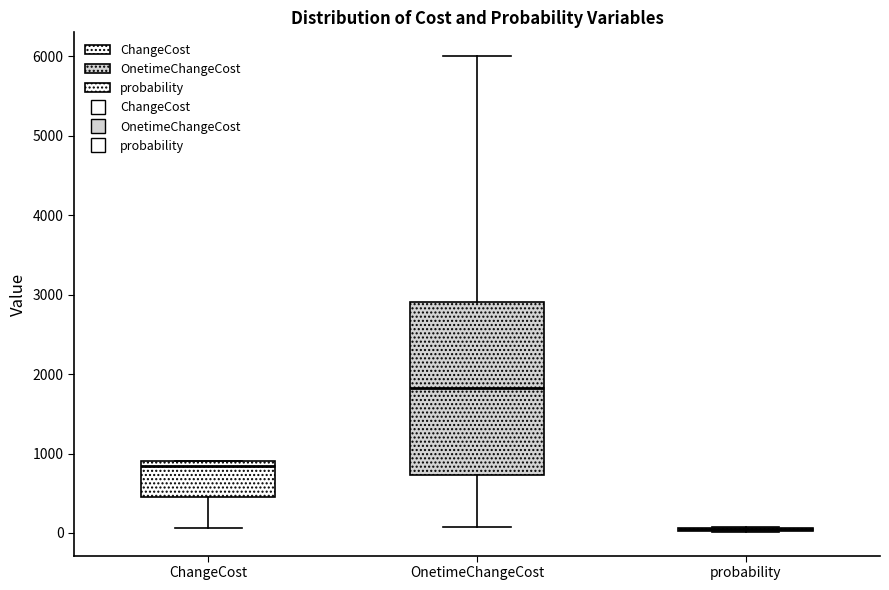

Reading left to right, read every box against the y-axis: the position of its median line, the range the box covers, and the ends of its whiskers. The values are not printed on the chart, so give them approximately, as read against the axis.

ChangeCost: median 800, box 500 to 900, whiskers 100 to 900
OnetimeChangeCost: median 1800, box 700 to 2900, whiskers 100 to 6000
probability: box collapsed to a line at 0, whiskers 0 to 100